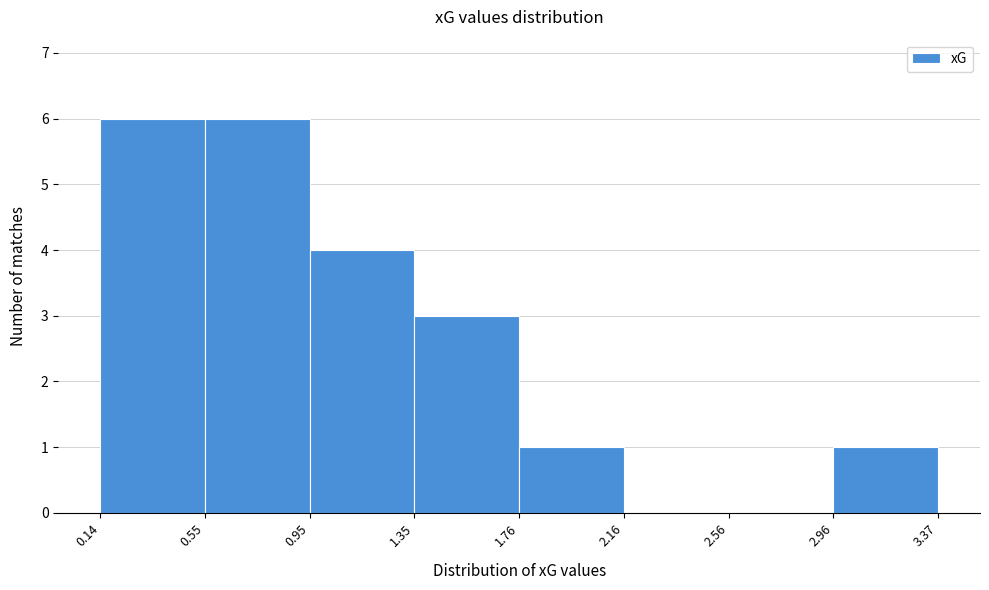

Reading left to right, list every bar in this chart as the range it spans on the x-axis followed by its height. The values are not printed on the chart, so give them approximately, as read against the axis.

0.14 to 0.55: 6
0.55 to 0.95: 6
0.95 to 1.35: 4
1.35 to 1.76: 3
1.76 to 2.16: 1
2.16 to 2.56: 0
2.56 to 2.96: 0
2.96 to 3.37: 1